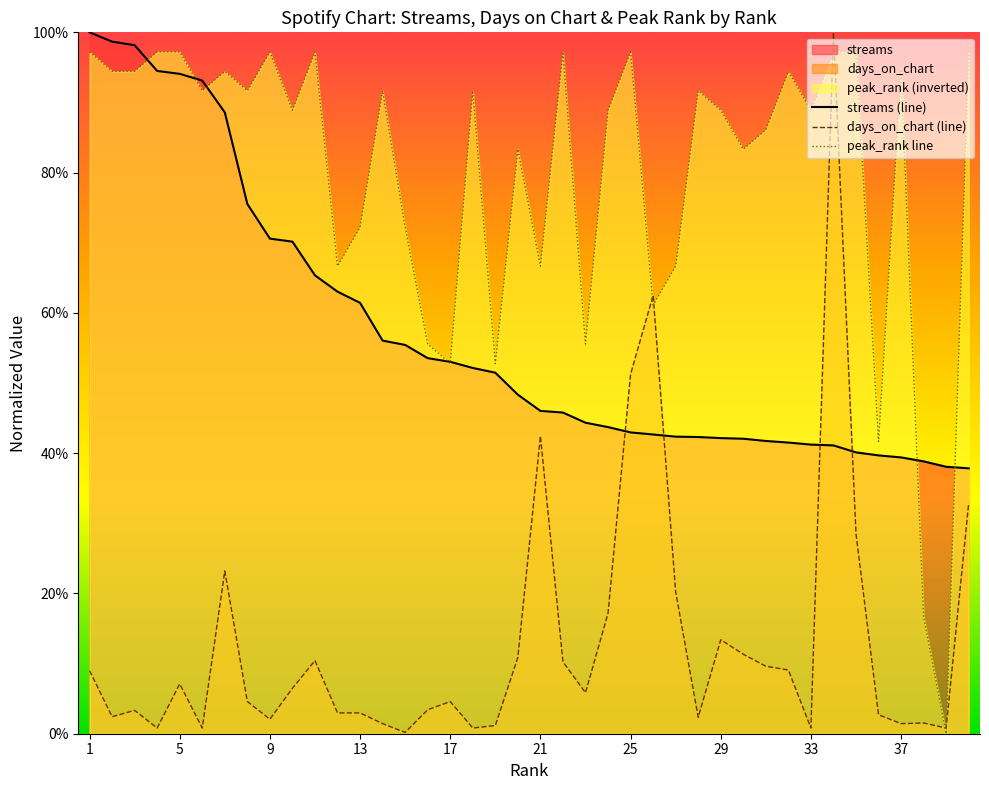

The value of peak_rank line at 30 is 1.3. True or false?

False